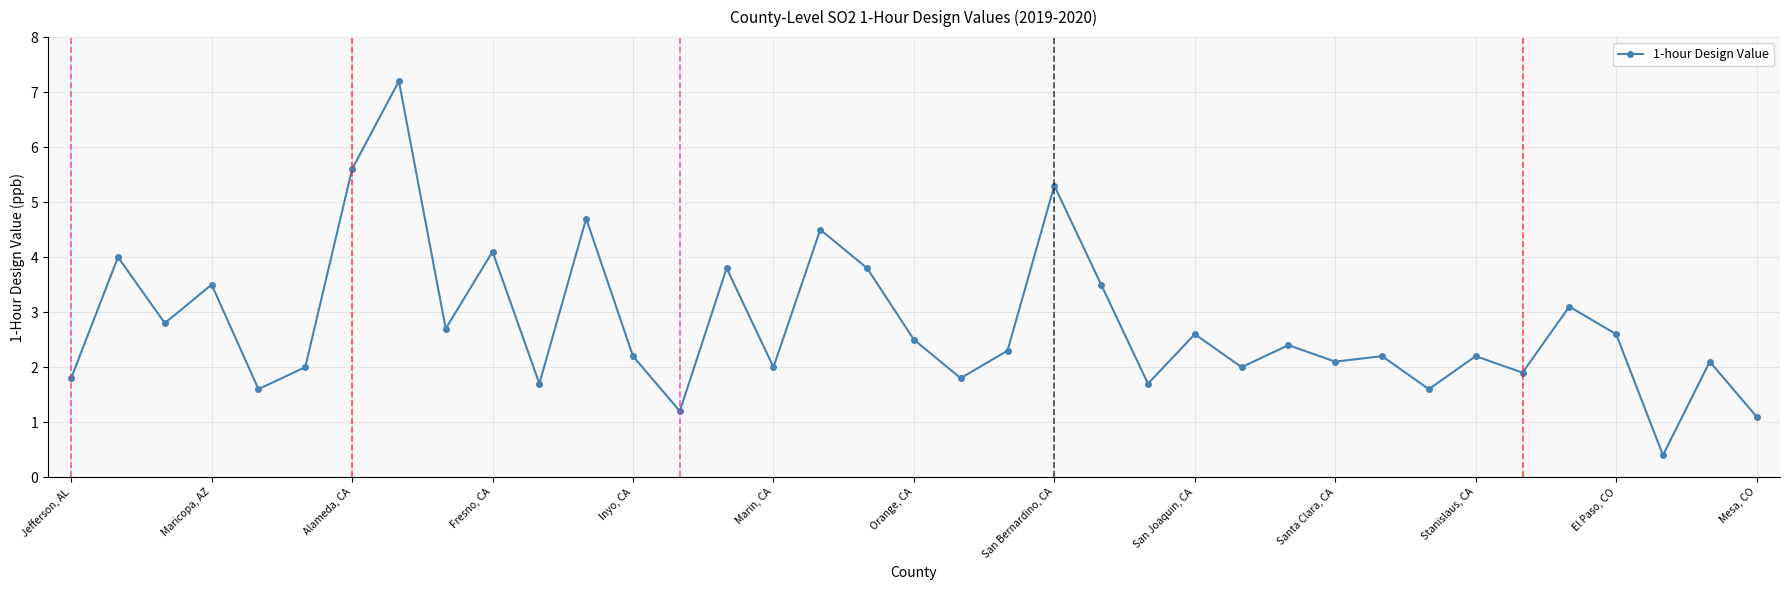

What is the smallest value displayed?

0.4